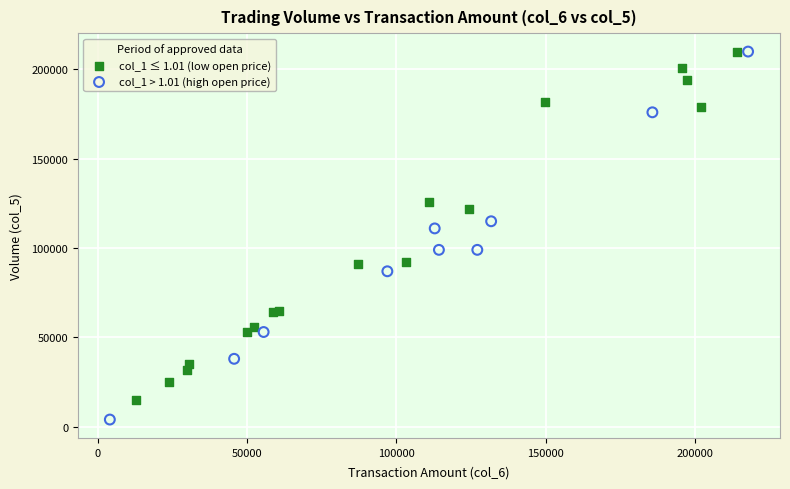

Which series contains the lowest Y value?

col_1 > 1.01 (high open price)